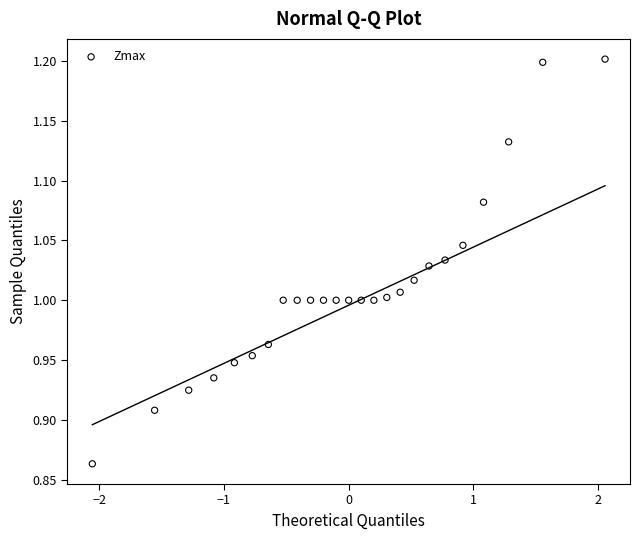

What is the range of Y values (max minus min)?

0.3